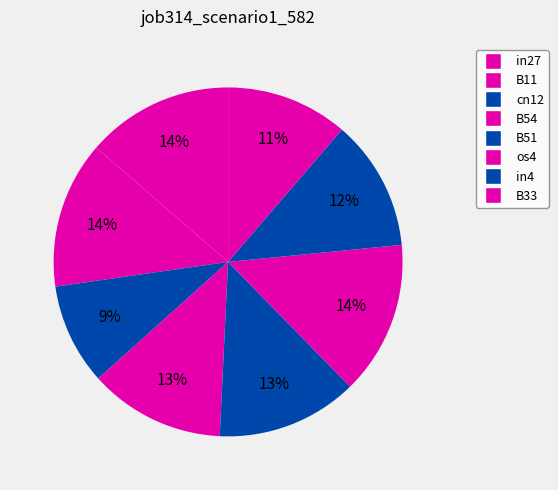

Count the number of slices in the pie.

8